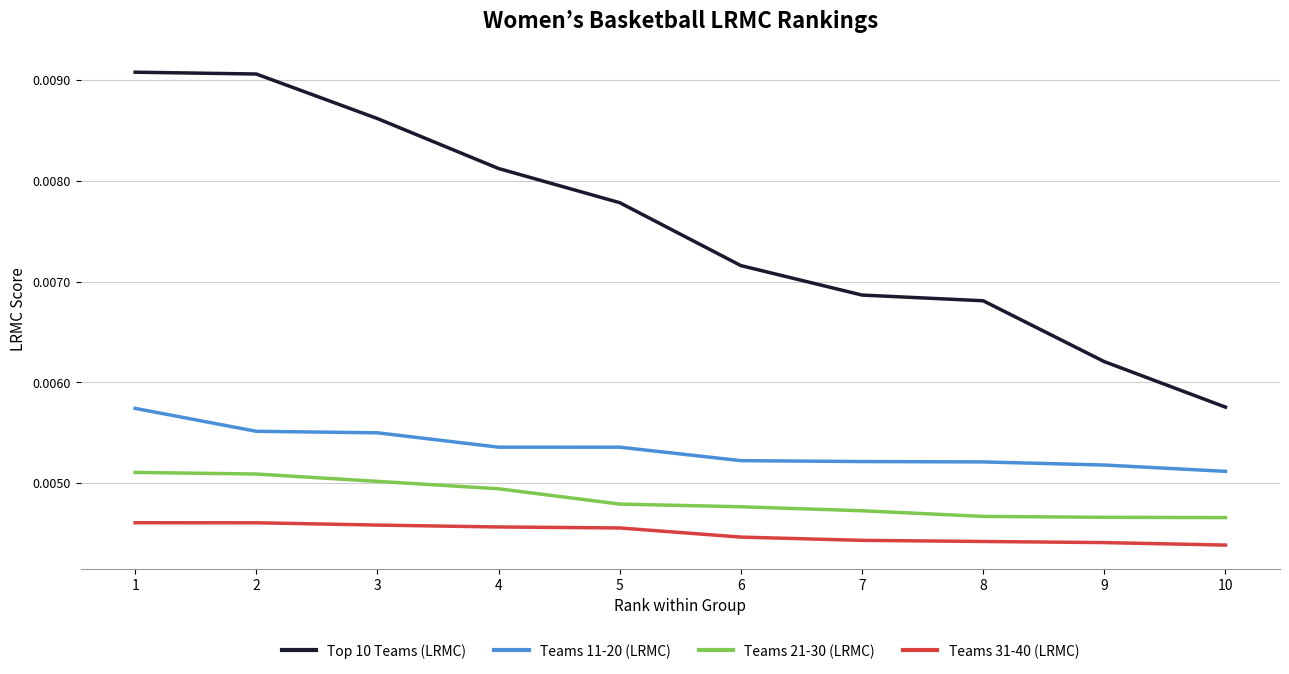

At which label is Top 10 Teams (LRMC) closest to 0?

10